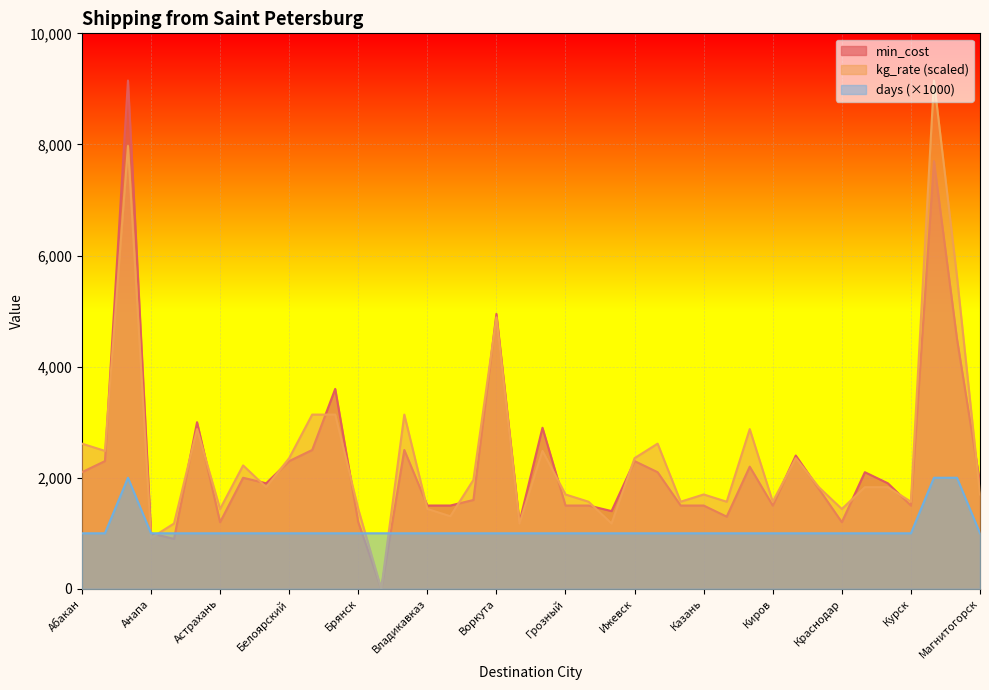

Reading right to left, transcribe all the data shown in this chart.

min_cost: Магнитогорск=1900.0	Магадан=4500.0	Ленск=7700.0	Курск=1500.0	Курган=1900.0	Красноярск=2100.0	Краснодар=1200.0	Котлас=1800.0	Когалым=2400.0	Киров=1500.0	Кемерово=2200.0	Калининград=1300.0	Казань=1500.0	Йошкар-Ола=1500.0	Иркутск=2100.0	Ижевск=2300.0	Иваново=1400.0	Екатеринбург=1500.0	Грозный=1500.0	Горно-Алтайск=2900.0	Воронеж=1200.0	Воркута=4950.0	Вологда=1600.0	Волгоград=1500.0	Владикавказ=1500.0	Владивосток=2500.0	Бугульма=0.0	Брянск=1200.0	Братск=3600.0	Благовещенск=2500.0	Белоярский=2300.0	Белгород=1900.0	Барнаул=2000.0	Астрахань=1200.0	Астана=3000.0	Архангельск=900.0	Анапа=1000.0	Анадырь=9150.0	Амдерма=2300.0	Абакан=2100.0
kg_rate: Магнитогорск=1699.3	Магадан=5620.7	Ленск=9150.0	Курск=1568.6	Курган=1830.0	Красноярск=1830.0	Краснодар=1437.9	Котлас=1830.0	Когалым=2352.9	Киров=1568.6	Кемерово=2875.7	Калининград=1568.6	Казань=1699.3	Йошкар-Ола=1568.6	Иркутск=2614.3	Ижевск=2352.9	Иваново=1176.4	Екатеринбург=1568.6	Грозный=1699.3	Горно-Алтайск=2483.6	Воронеж=1176.4	Воркута=4888.7	Вологда=1960.7	Волгоград=1307.1	Владикавказ=1437.9	Владивосток=3137.1	Бугульма=0.0	Брянск=1437.9	Братск=3137.1	Благовещенск=3137.1	Белоярский=2352.9	Белгород=1830.0	Барнаул=2222.1	Астрахань=1437.9	Астана=2875.7	Архангельск=1176.4	Анапа=915.0	Анадырь=7973.6	Амдерма=2483.6	Абакан=2614.3
days: Магнитогорск=1000.0	Магадан=2000.0	Ленск=2000.0	Курск=1000.0	Курган=1000.0	Красноярск=1000.0	Краснодар=1000.0	Котлас=1000.0	Когалым=1000.0	Киров=1000.0	Кемерово=1000.0	Калининград=1000.0	Казань=1000.0	Йошкар-Ола=1000.0	Иркутск=1000.0	Ижевск=1000.0	Иваново=1000.0	Екатеринбург=1000.0	Грозный=1000.0	Горно-Алтайск=1000.0	Воронеж=1000.0	Воркута=1000.0	Вологда=1000.0	Волгоград=1000.0	Владикавказ=1000.0	Владивосток=1000.0	Бугульма=1000.0	Брянск=1000.0	Братск=1000.0	Благовещенск=1000.0	Белоярский=1000.0	Белгород=1000.0	Барнаул=1000.0	Астрахань=1000.0	Астана=1000.0	Архангельск=1000.0	Анапа=1000.0	Анадырь=2000.0	Амдерма=1000.0	Абакан=1000.0